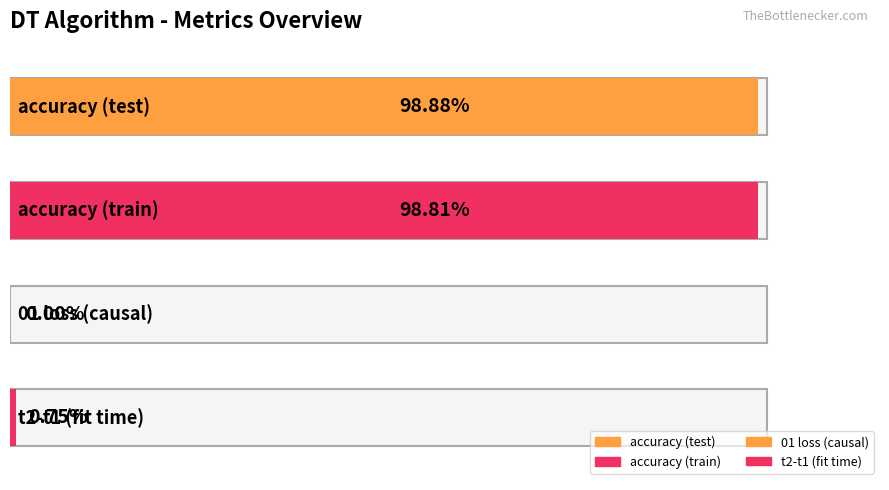

What is the average value?

0.5